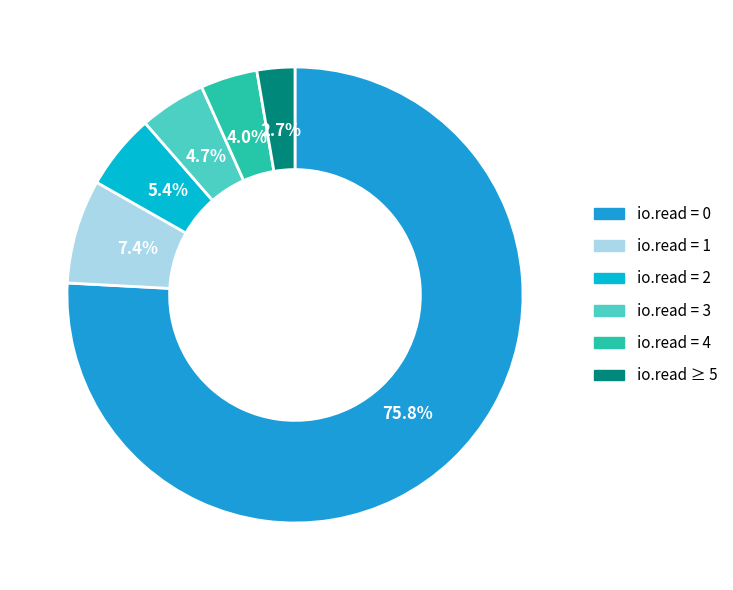

Do io.read = 0 and io.read = 2 together represent more than half of the pie?

Yes